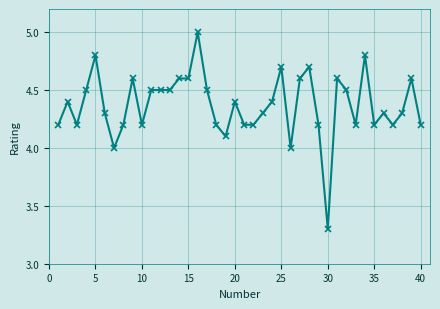

True or false: there are more than 1 points higher than both neighbors.

True